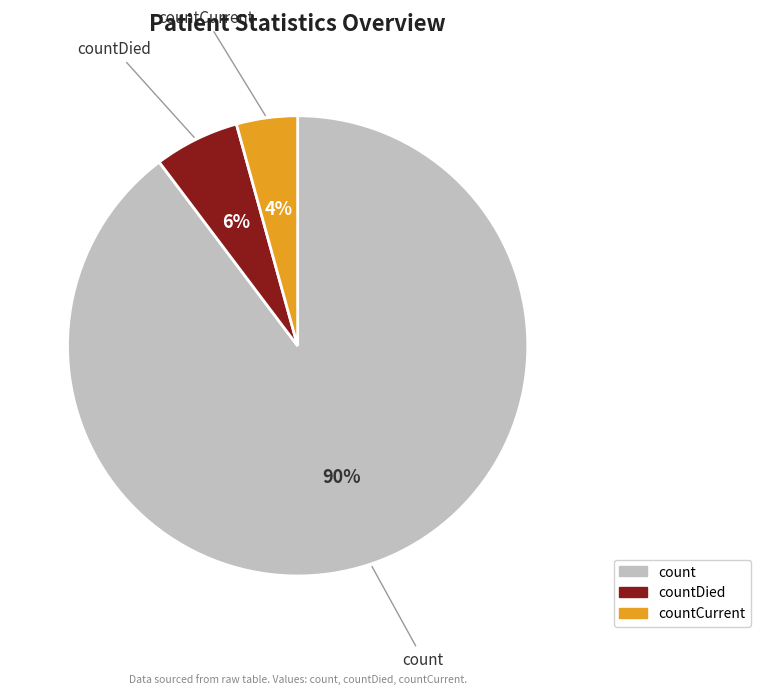

What percentage is the count slice, to the nearest percent?

90%